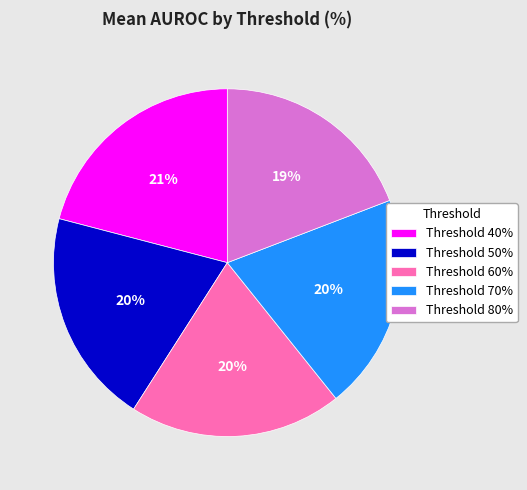

To the nearest percent, what is the combined percentage of Threshold 80% and Threshold 50%?

39%